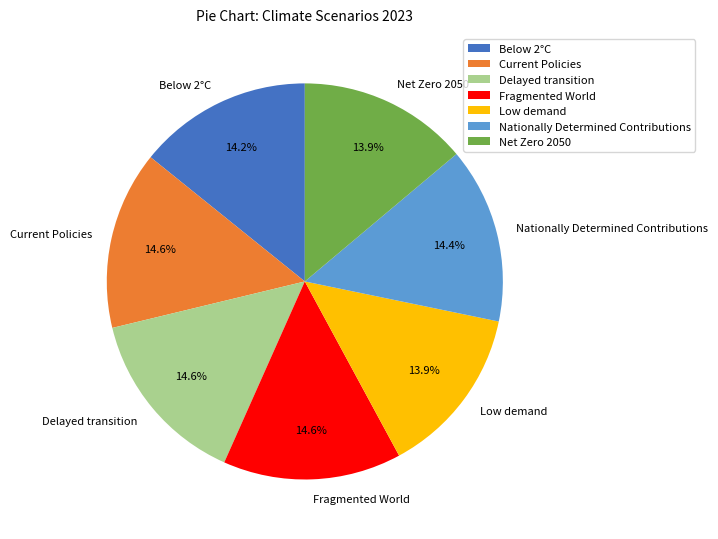

Is Current Policies the majority of the pie?

No